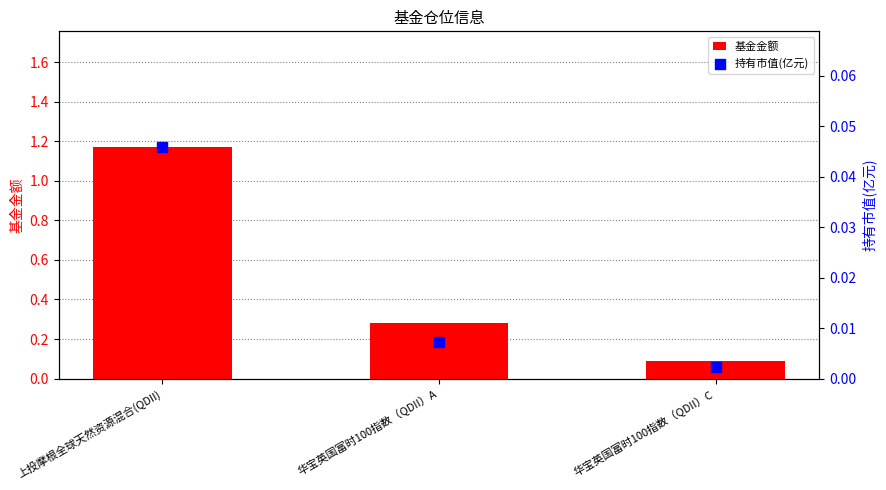

What are all the series names shown in the legend?

基金金额, 持有市值(亿元)